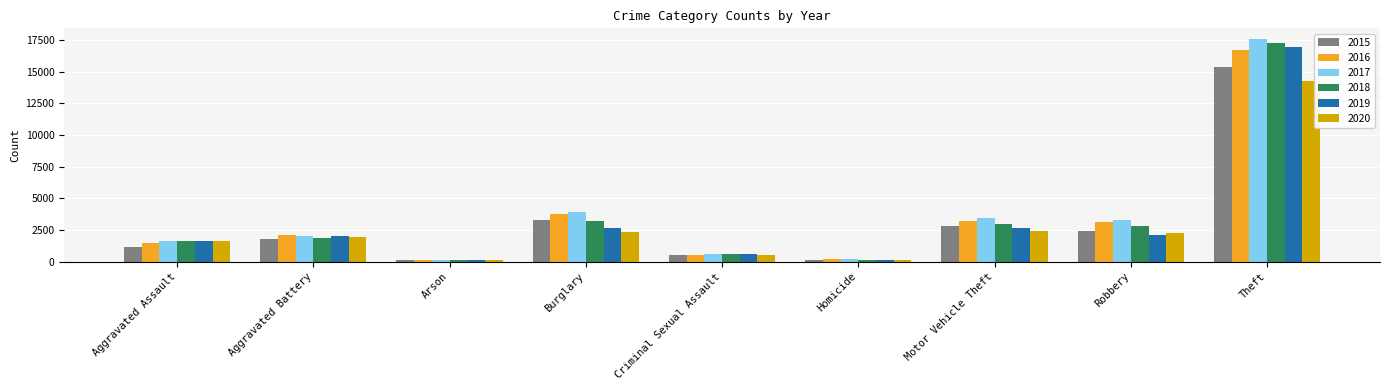

True or false: 2020 has a value of 2493 at Aggravated Assault.

False